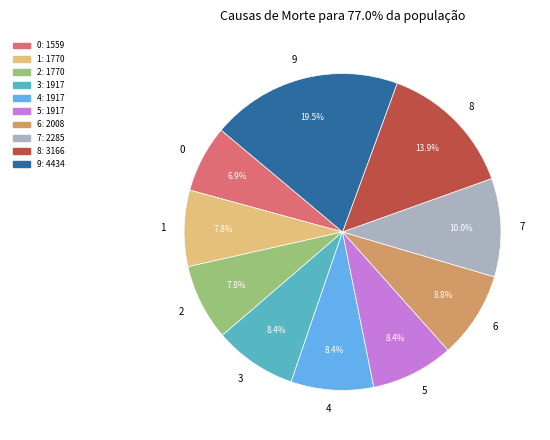

Combined, do 2 and 6 account for over 50%?

No